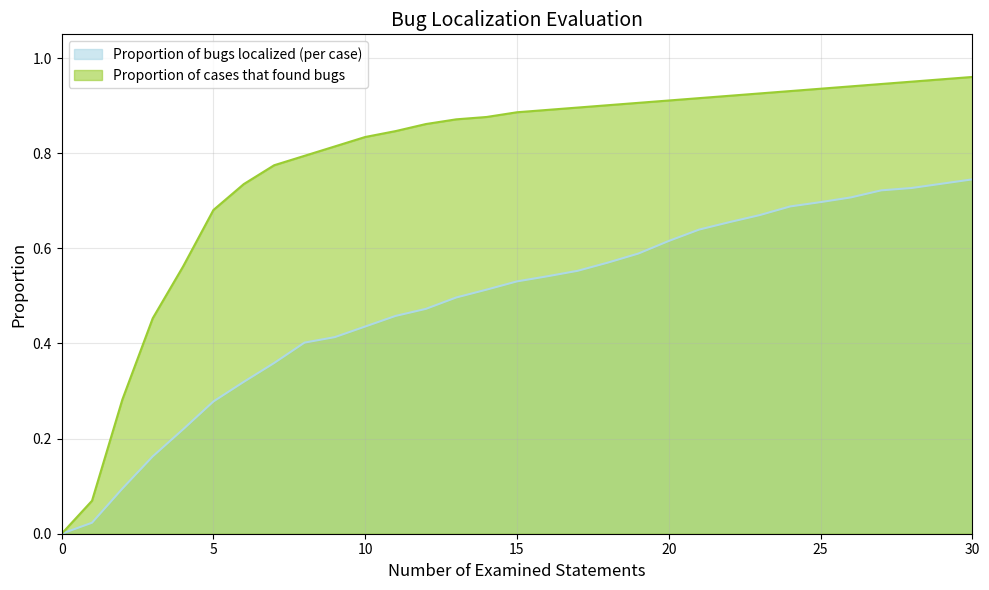

What are all the series names shown in the legend?

Proportion of bugs localized (per case), Proportion of cases that found bugs